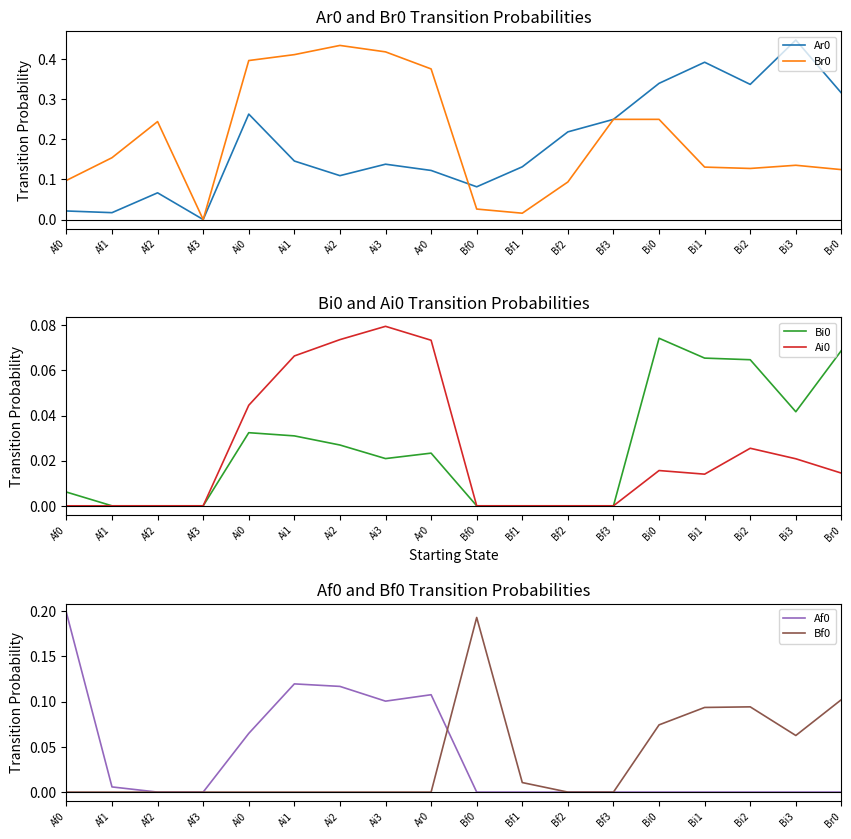

Where is the first local maximum for Ar0?

Af2